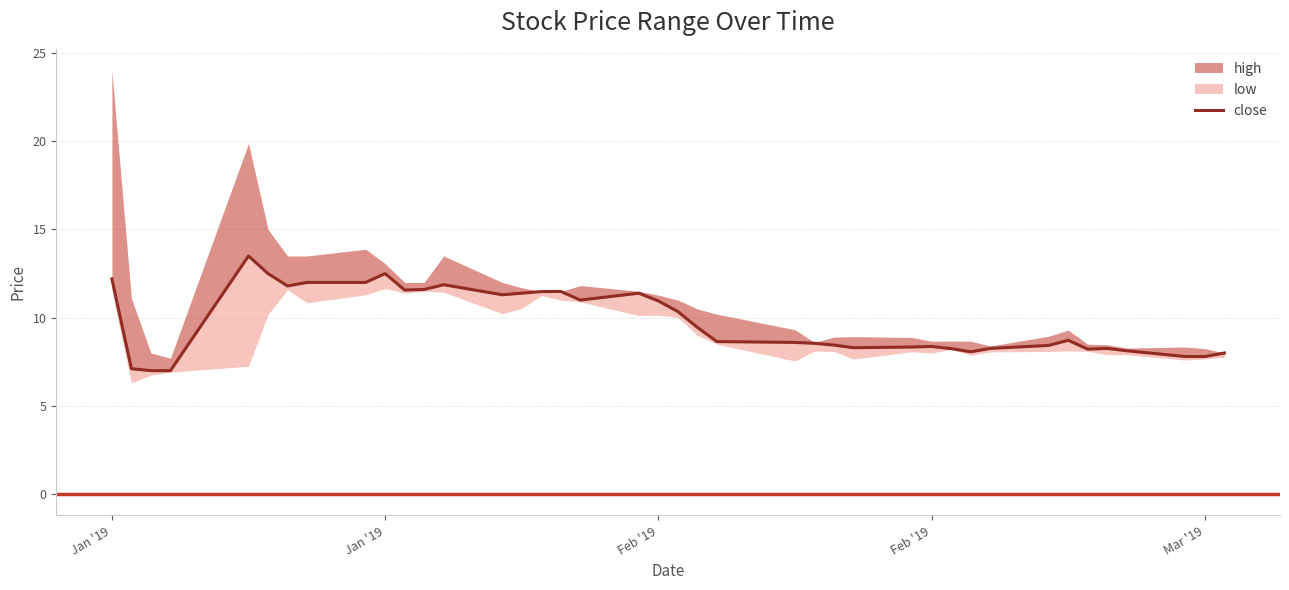

The chart shows a value of 3.0 at 27. True or false?

False